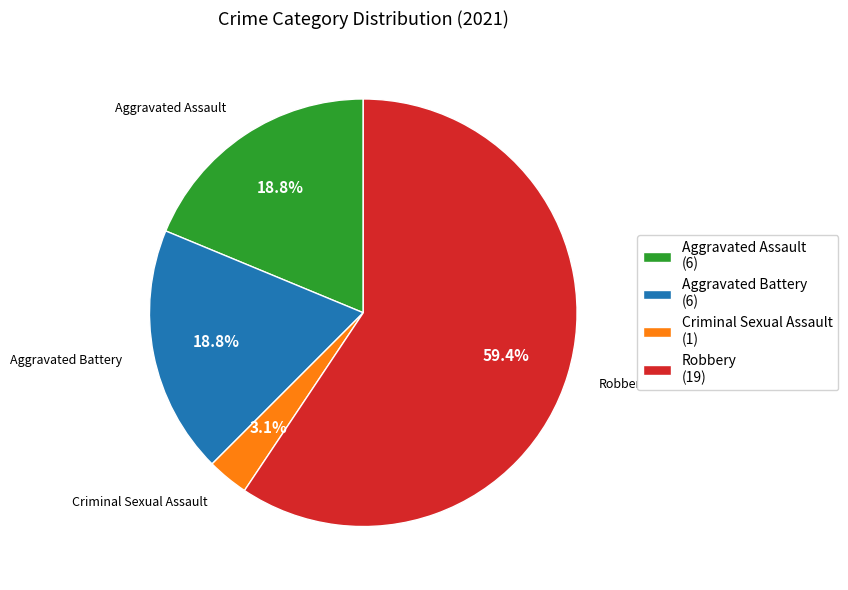

What portion of the pie excludes Criminal Sexual Assault?

96.9%